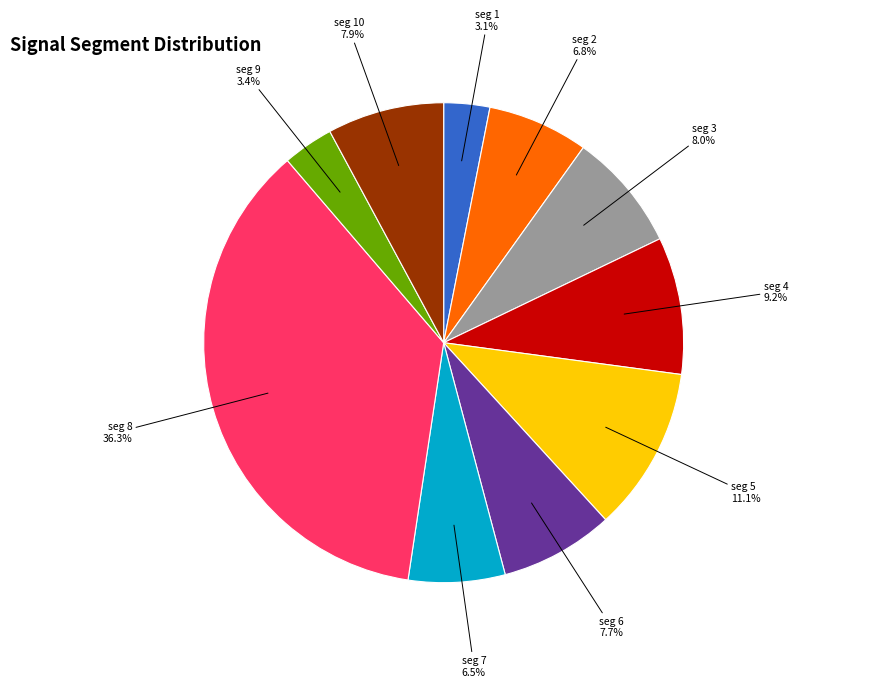

How many segments does this pie chart have?

10